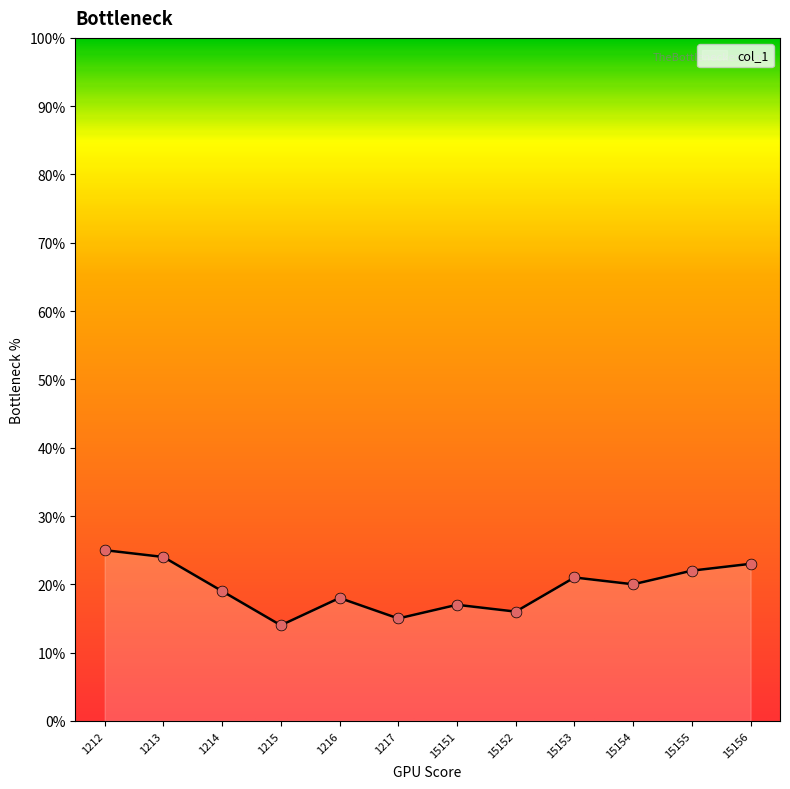

What is the change in value from 1214 to 1216?

-1